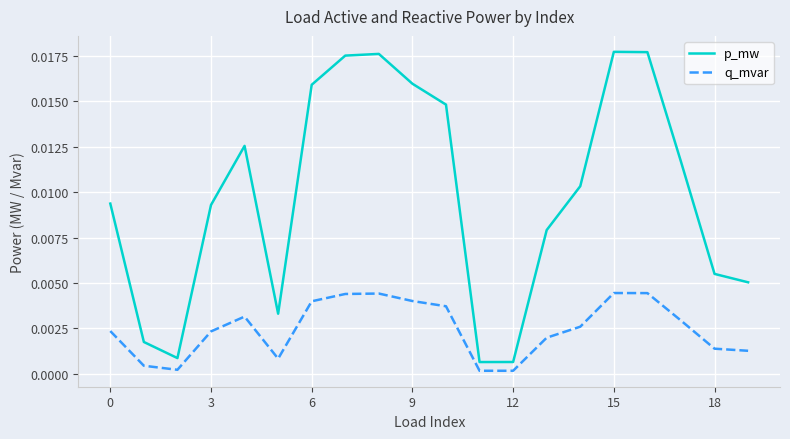

Rank the series by their maximum value, from lowest to highest.

q_mvar, p_mw